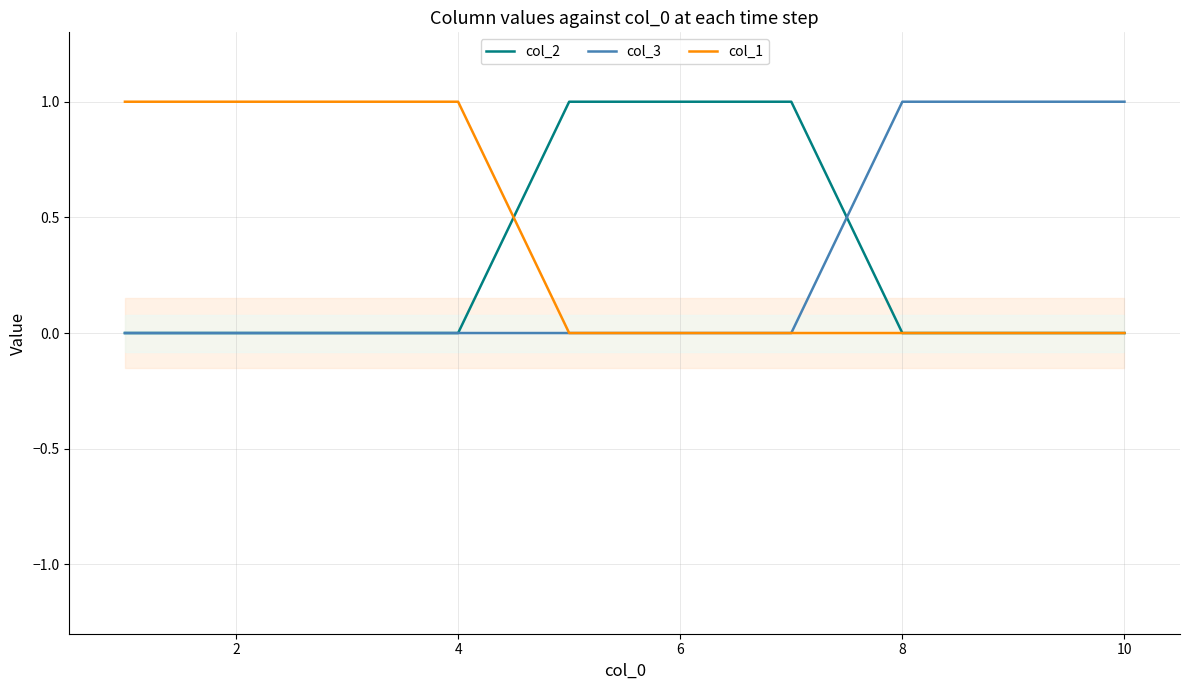

Which series has the largest total across all categories?

col_1